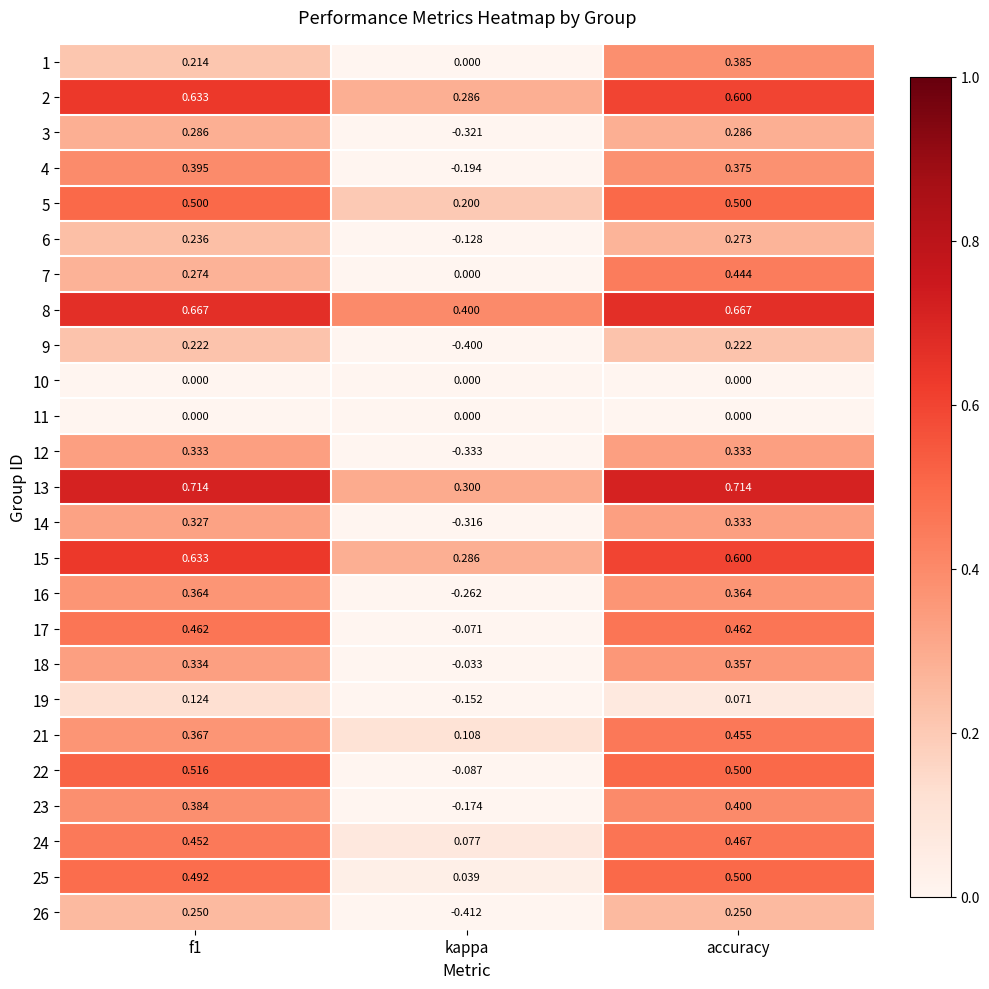

Which label corresponds to the smallest value in the chart?

kappa